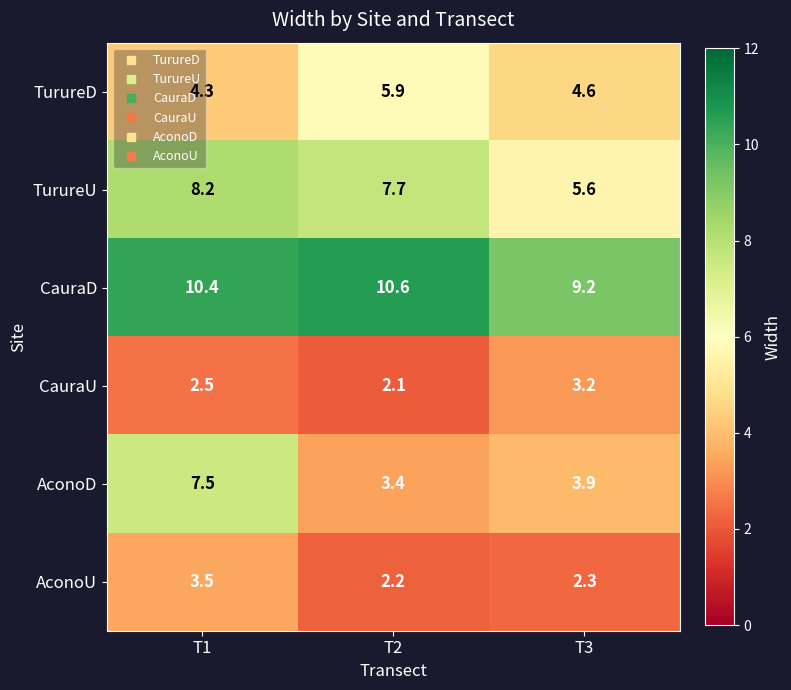

What is the minimum value for AconoU?

2.2